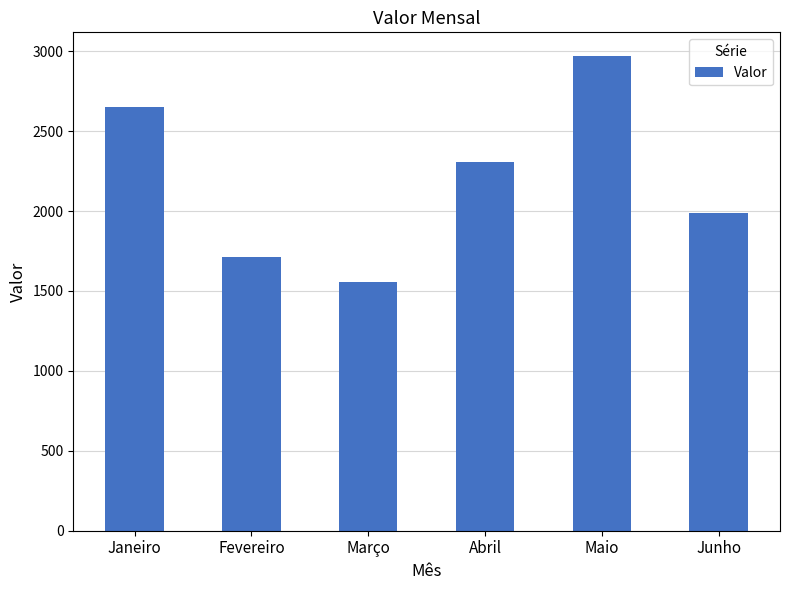

List the labels in order of value, smallest first.

Março, Fevereiro, Junho, Abril, Janeiro, Maio